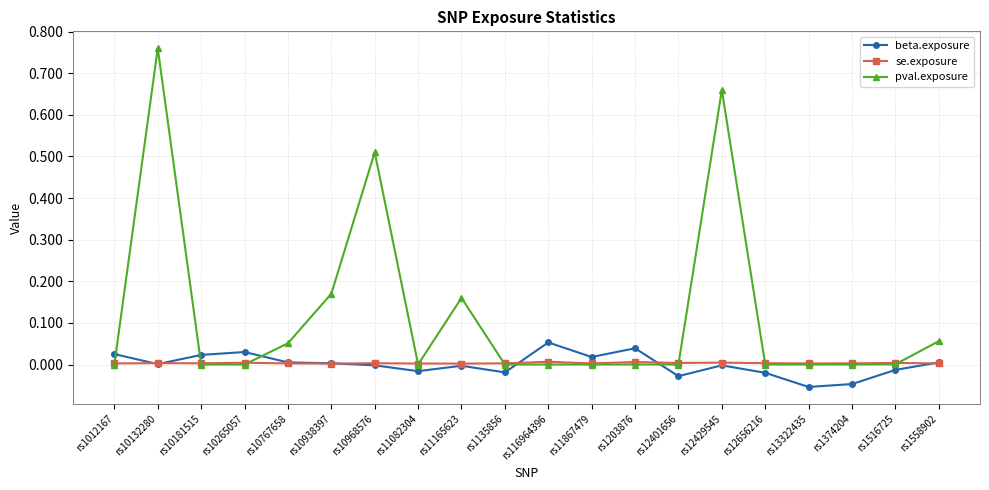

What is the label of the 4th point from the right?

rs13322435